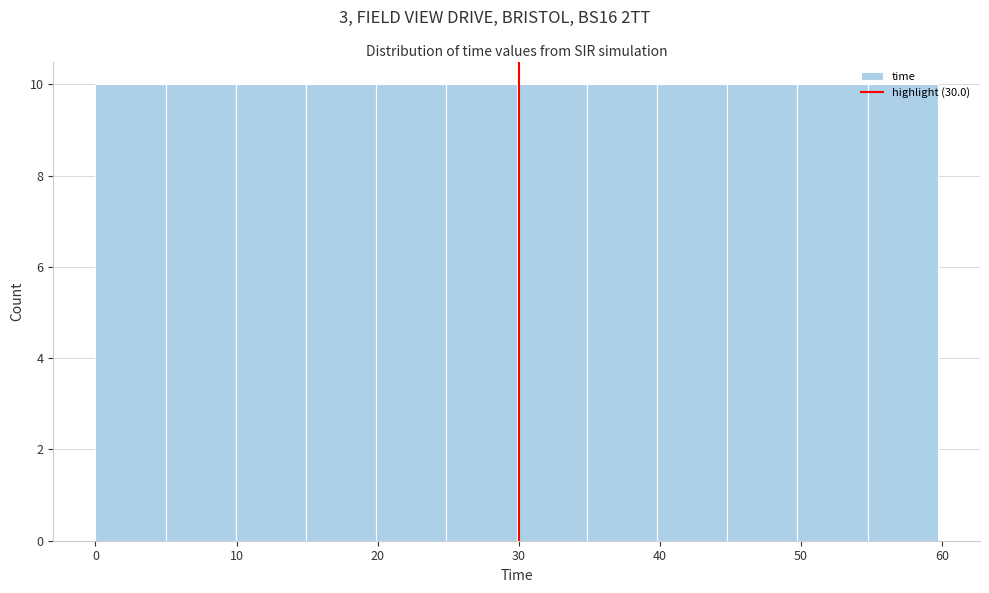

Reading left to right, transcribe this chart: for each bar, give the range it covers on the x-axis and its height. Neither the bar edges nor the heights are printed on the chart, so give them approximately, as read against the axes.

0 to 5: 10
5 to 10: 10
10 to 15: 10
15 to 20: 10
20 to 25: 10
25 to 30: 10
30 to 35: 10
35 to 40: 10
40 to 45: 10
45 to 50: 10
50 to 55: 10
55 to 60: 10